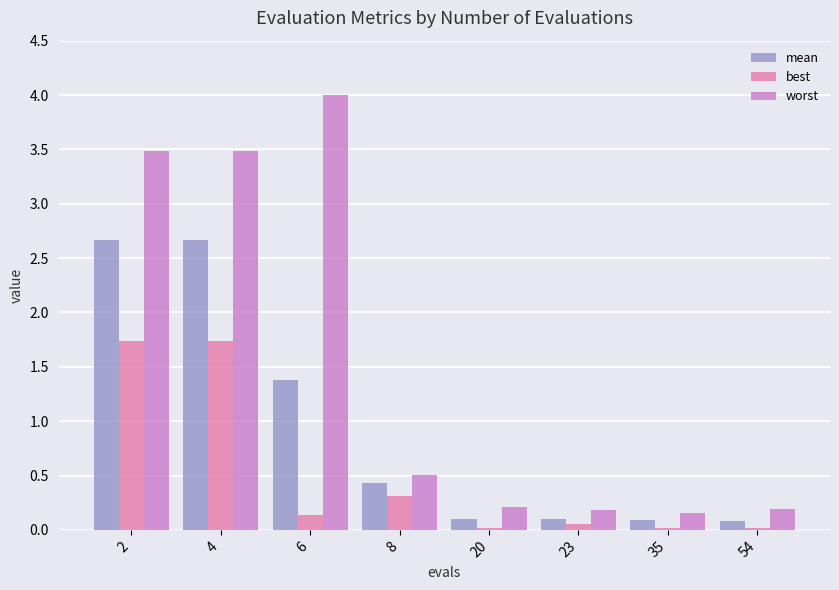

Is the value of mean at 6 greater than the value of worst at 8?

Yes